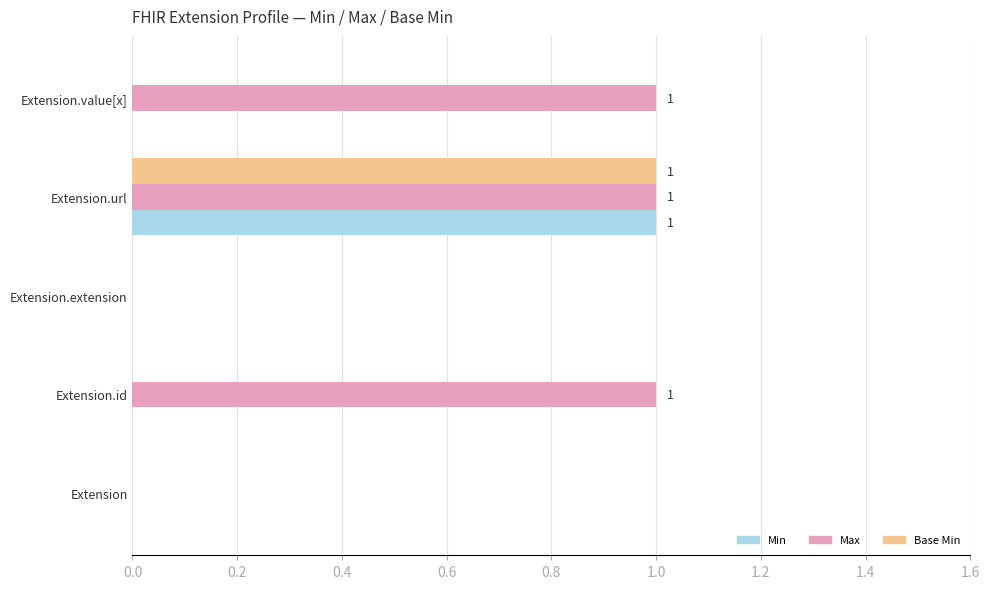

At which label does Base Min reach its peak?

Extension.url